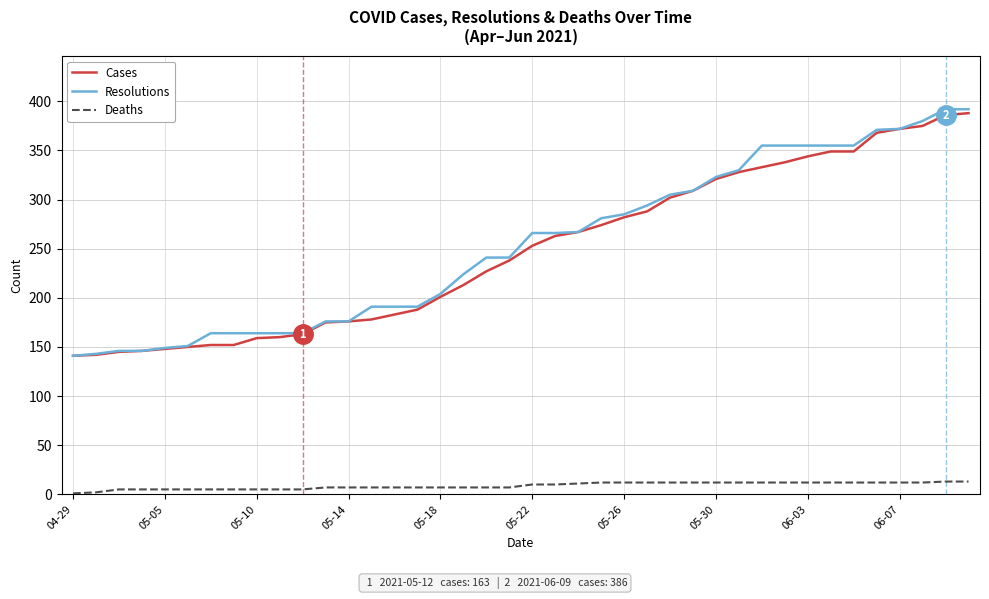

What is the difference between the maximum and minimum values in the Cases series?

247